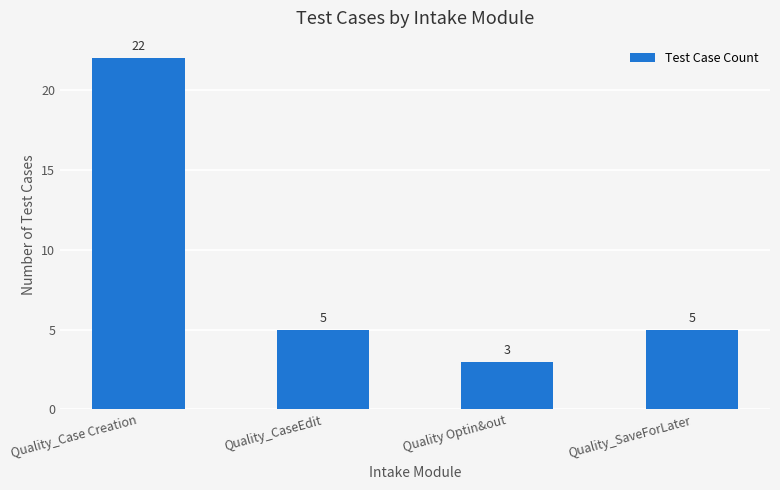

The chart shows a value of 5 at Quality Optin&out. True or false?

False